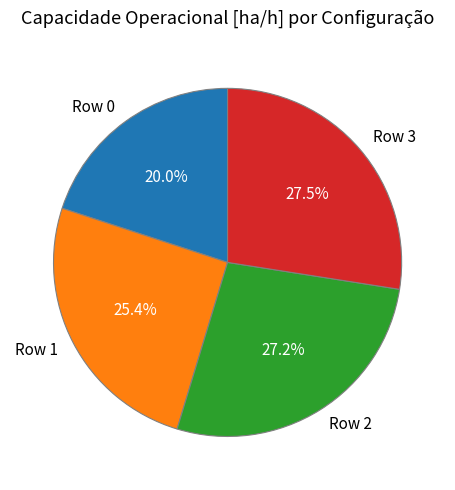

Is Row 3 the majority of the pie?

No